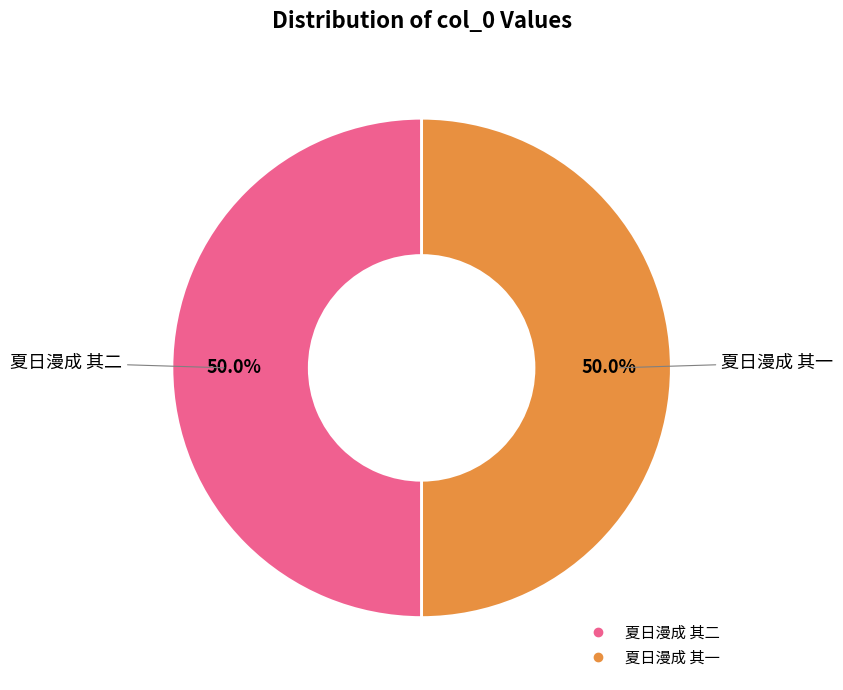

To the nearest percent, what percentage of the pie is 夏日漫成 其一?

50%